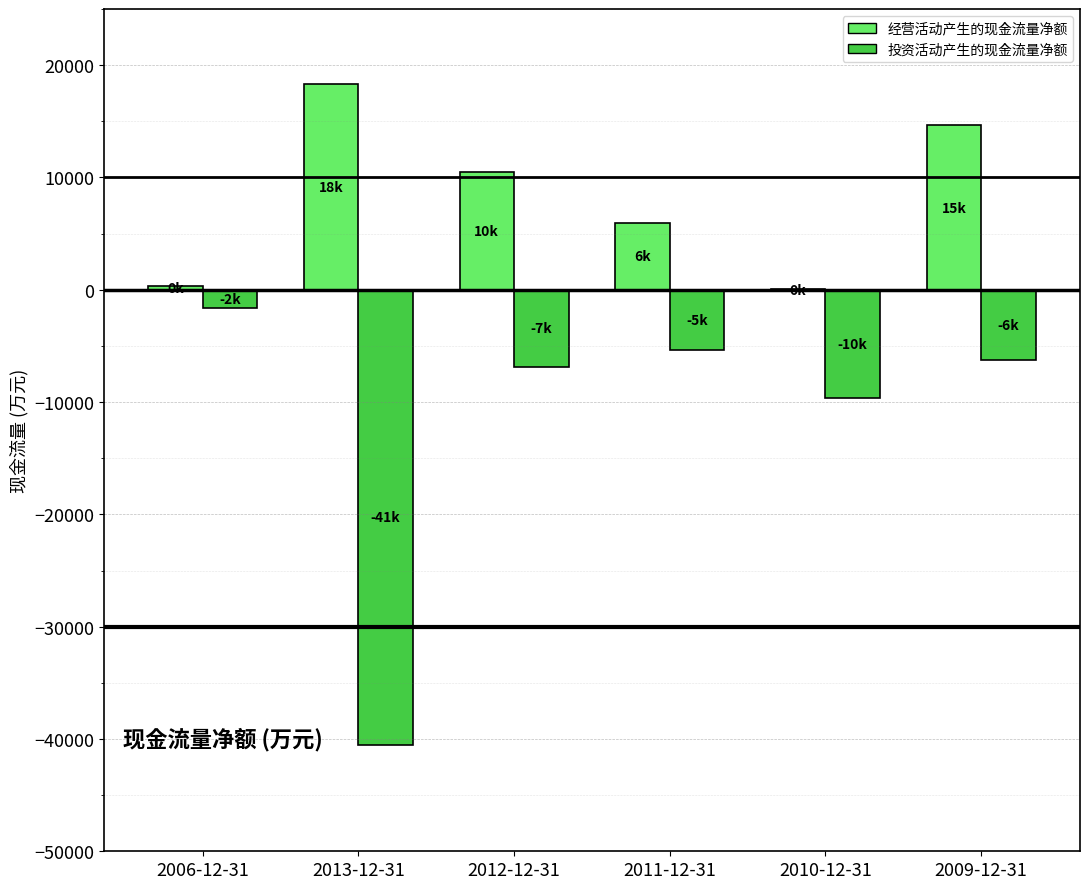

Reading left to right, transcribe all the data shown in this chart.

经营活动产生的现金流量净额: 2006-12-31=377	2013-12-31=18303	2012-12-31=10494	2011-12-31=5953	2010-12-31=39	2009-12-31=14645
投资活动产生的现金流量净额: 2006-12-31=-1598	2013-12-31=-40507	2012-12-31=-6850	2011-12-31=-5333	2010-12-31=-9648	2009-12-31=-6224